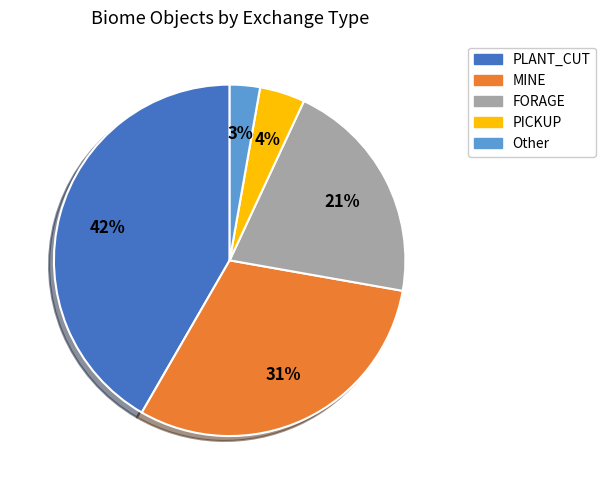

Does PICKUP account for over 50% of the chart?

No